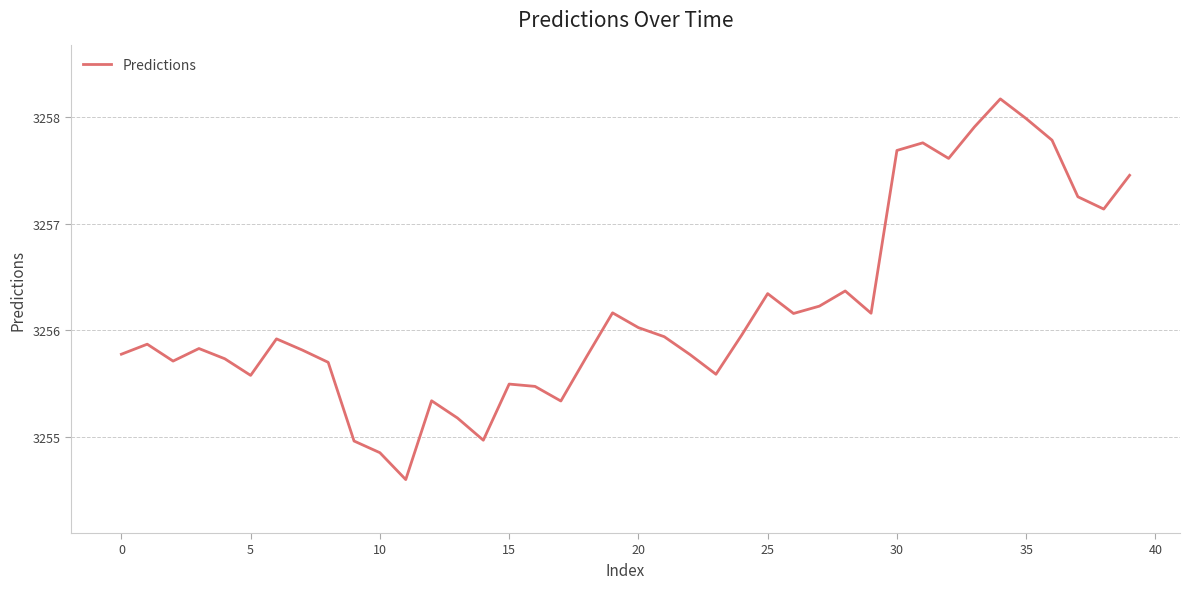

What is the difference between the maximum and minimum values?

3.6